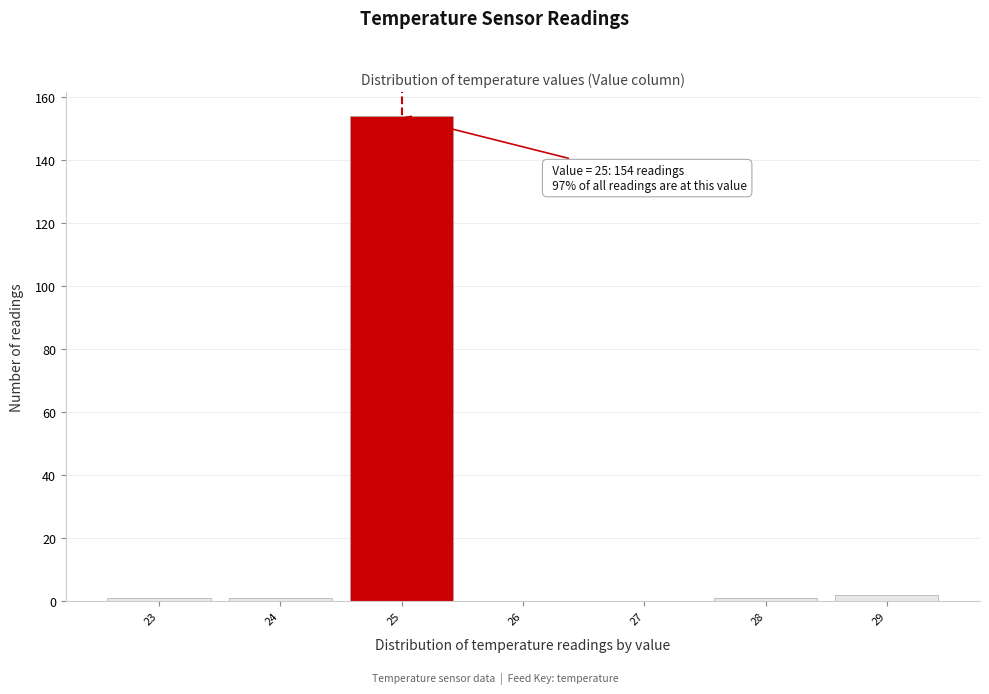

Over which range of the x-axis is the bar tallest?

24.5 to 25.5